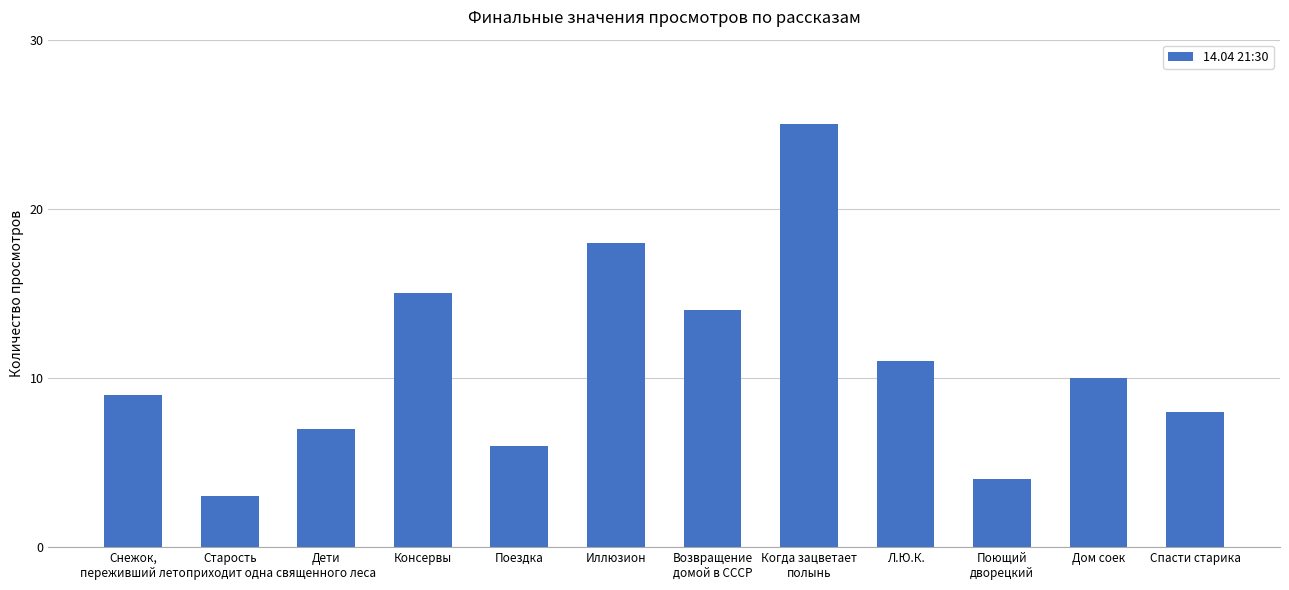

True or false: the data shows 6 at Поездка.

True